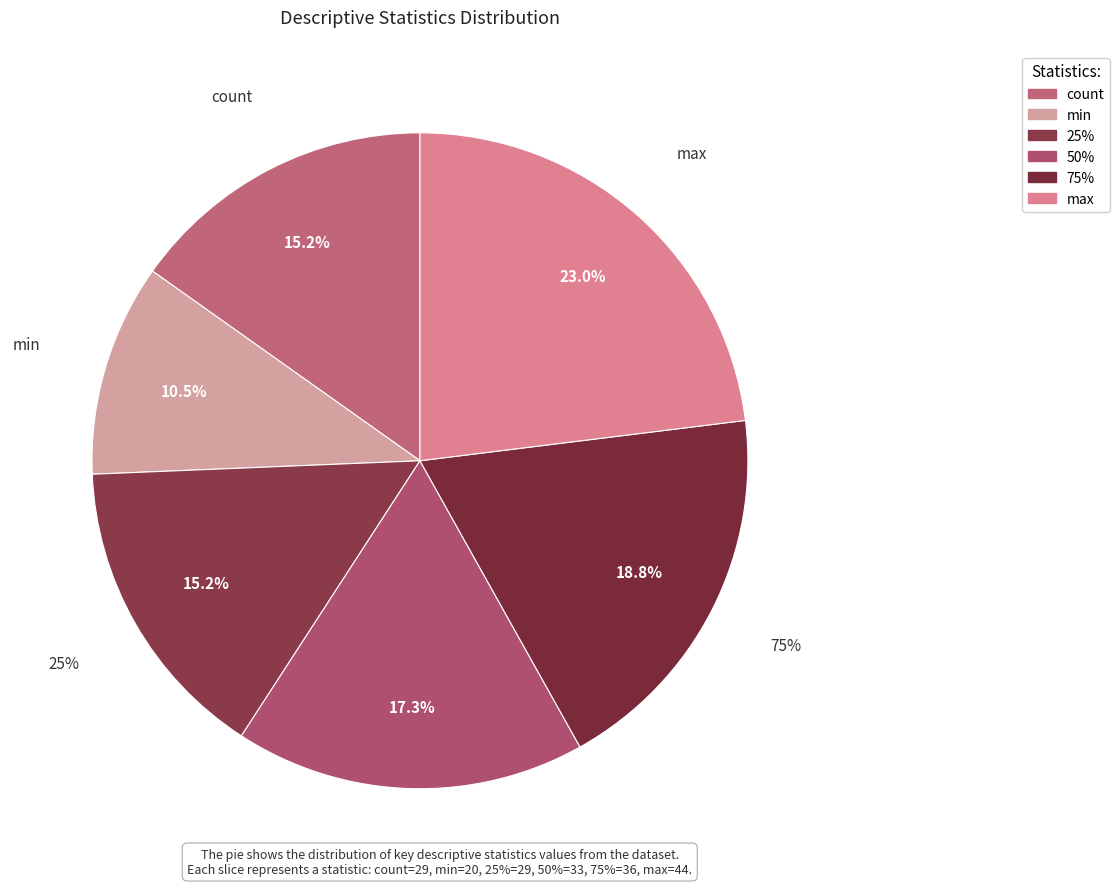

True or false: 25% accounts for 9% of the total.

False